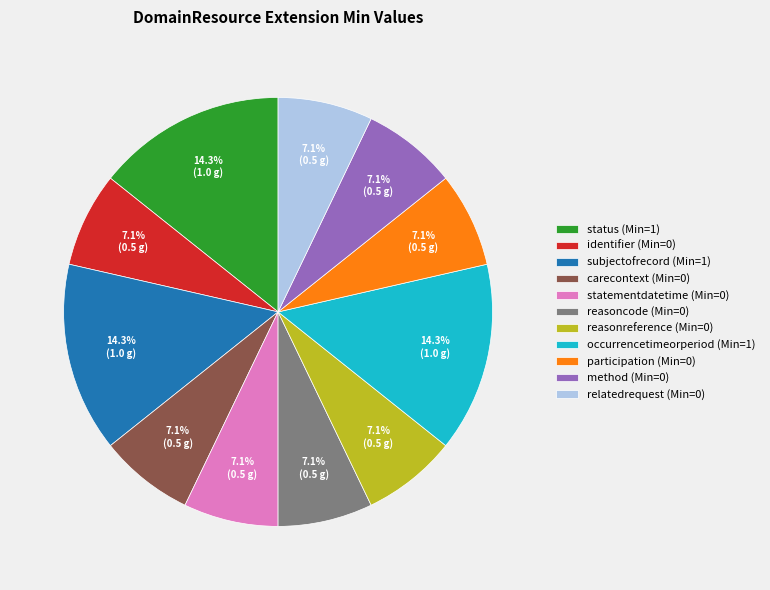

Combined, do relatedrequest and occurrencetimeorperiod account for over 50%?

No